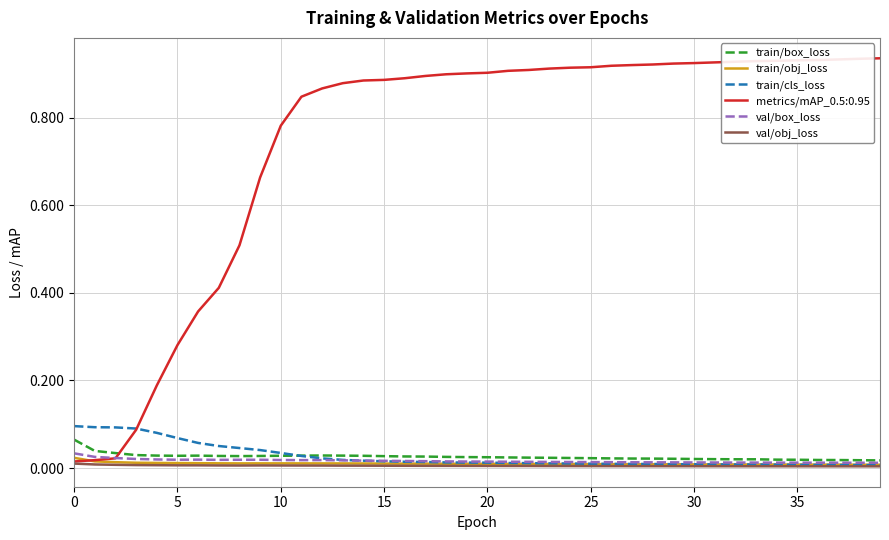

Which series has the largest range (max minus min)?

metrics/mAP_0.5:0.95